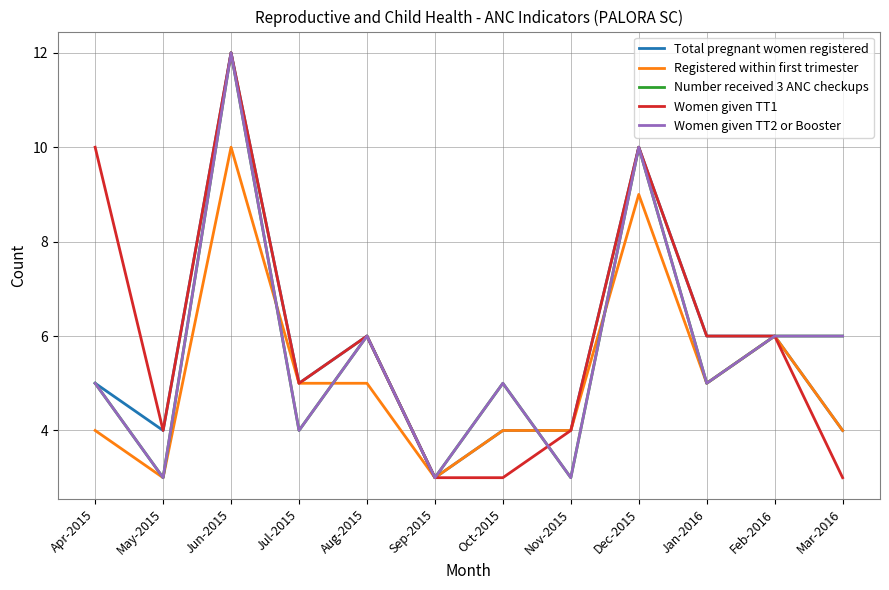

Reading left to right, extract all data points from this chart.

Total pregnant women registered: Apr-2015=5	May-2015=4	Jun-2015=12	Jul-2015=5	Aug-2015=6	Sep-2015=3	Oct-2015=4	Nov-2015=4	Dec-2015=10	Jan-2016=6	Feb-2016=6	Mar-2016=4
Registered within first trimester: Apr-2015=4	May-2015=3	Jun-2015=10	Jul-2015=5	Aug-2015=5	Sep-2015=3	Oct-2015=4	Nov-2015=4	Dec-2015=9	Jan-2016=5	Feb-2016=6	Mar-2016=4
Number received 3 ANC checkups: Apr-2015=5	May-2015=3	Jun-2015=12	Jul-2015=4	Aug-2015=6	Sep-2015=3	Oct-2015=5	Nov-2015=3	Dec-2015=10	Jan-2016=5	Feb-2016=6	Mar-2016=6
Women given TT1: Apr-2015=10	May-2015=4	Jun-2015=12	Jul-2015=5	Aug-2015=6	Sep-2015=3	Oct-2015=3	Nov-2015=4	Dec-2015=10	Jan-2016=6	Feb-2016=6	Mar-2016=3
Women given TT2 or Booster: Apr-2015=5	May-2015=3	Jun-2015=12	Jul-2015=4	Aug-2015=6	Sep-2015=3	Oct-2015=5	Nov-2015=3	Dec-2015=10	Jan-2016=5	Feb-2016=6	Mar-2016=6